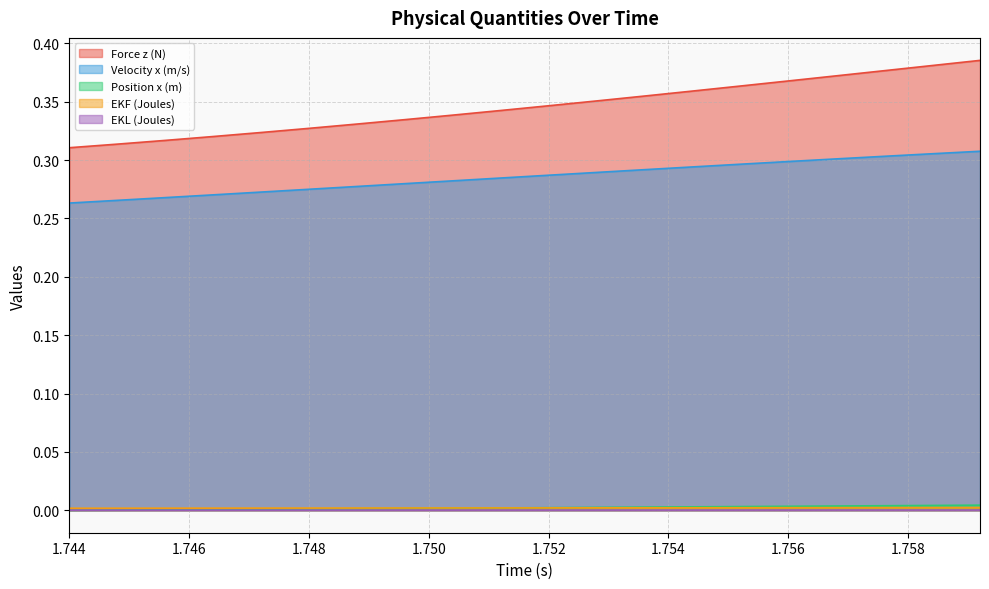

Reading left to right, list all the values displayed in this chart.

Force z (N): 0.3	0.3	0.3	0.3	0.3	0.3	0.3	0.3	0.3	0.3	0.3	0.4	0.4	0.4	0.4	0.4	0.4	0.4	0.4	0.4
Velocity x (m/s): 0.3	0.3	0.3	0.3	0.3	0.3	0.3	0.3	0.3	0.3	0.3	0.3	0.3	0.3	0.3	0.3	0.3	0.3	0.3	0.3
Position x (m): 0.0	0.0	0.0	0.0	0.0	0.0	0.0	0.0	0.0	0.0	0.0	0.0	0.0	0.0	0.0	0.0	0.0	0.0	0.0	0.0
EKF (Joules): 0.0	0.0	0.0	0.0	0.0	0.0	0.0	0.0	0.0	0.0	0.0	0.0	0.0	0.0	0.0	0.0	0.0	0.0	0.0	0.0
EKL (Joules): 0.0	0.0	0.0	0.0	0.0	0.0	0.0	0.0	0.0	0.0	0.0	0.0	0.0	0.0	0.0	0.0	0.0	0.0	0.0	0.0